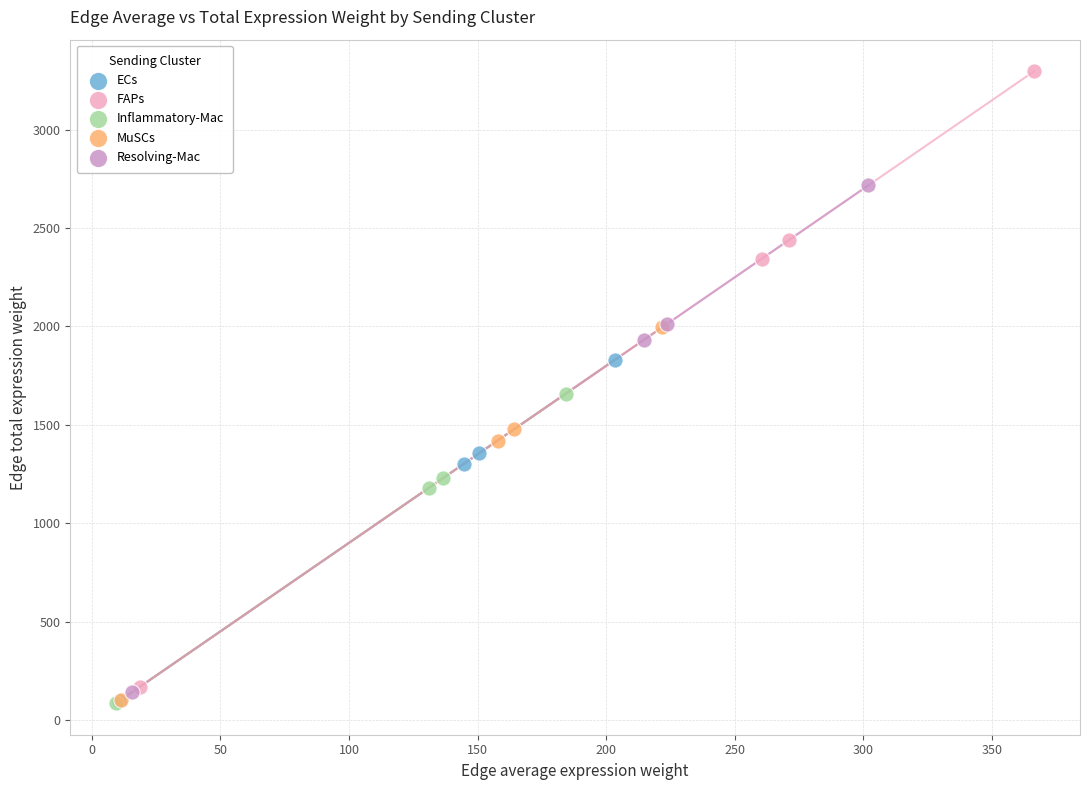

Which series reaches the maximum Y coordinate?

FAPs